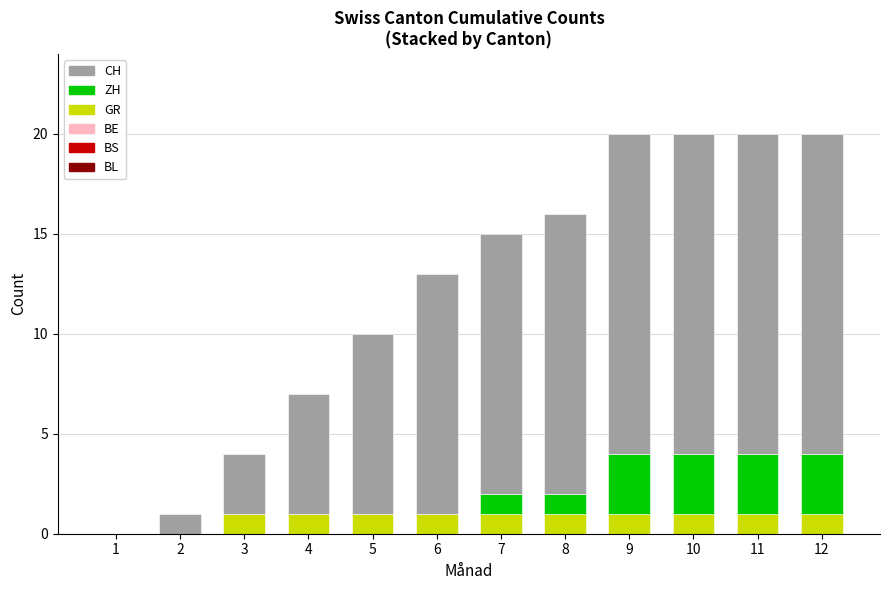

What is the total value across all series at 8?

16